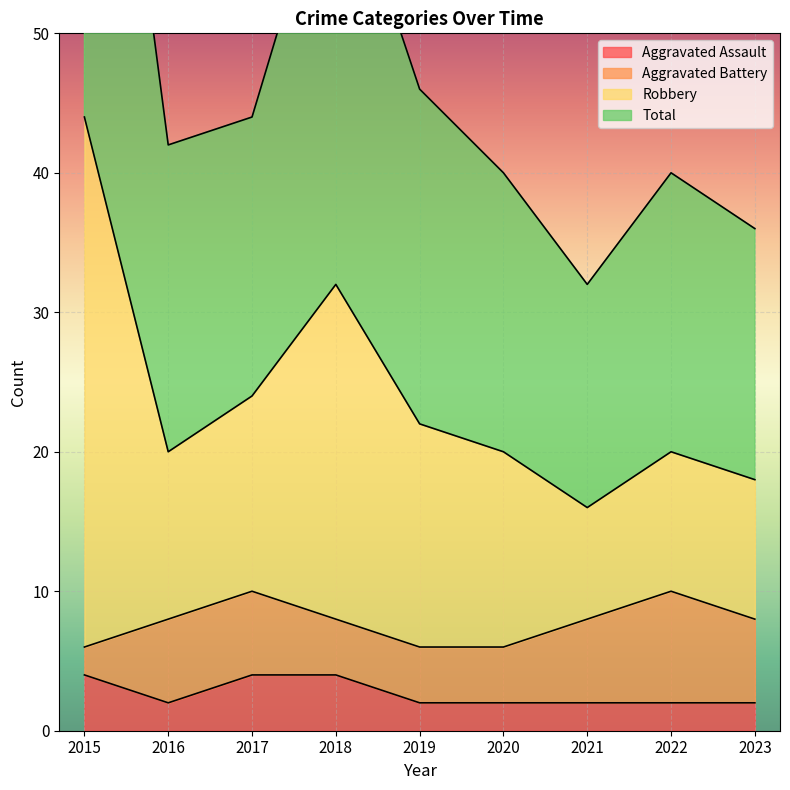

At which category does the chart reach its minimum across all series?

2016